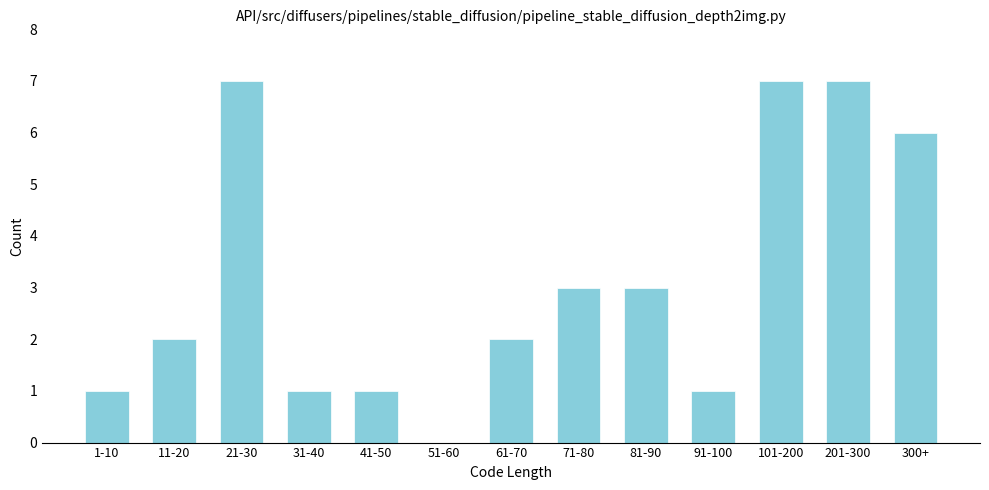

Reading right to left, transcribe all the data shown in this chart.

300+=6	201-300=7	101-200=7	91-100=1	81-90=3	71-80=3	61-70=2	51-60=0	41-50=1	31-40=1	21-30=7	11-20=2	1-10=1